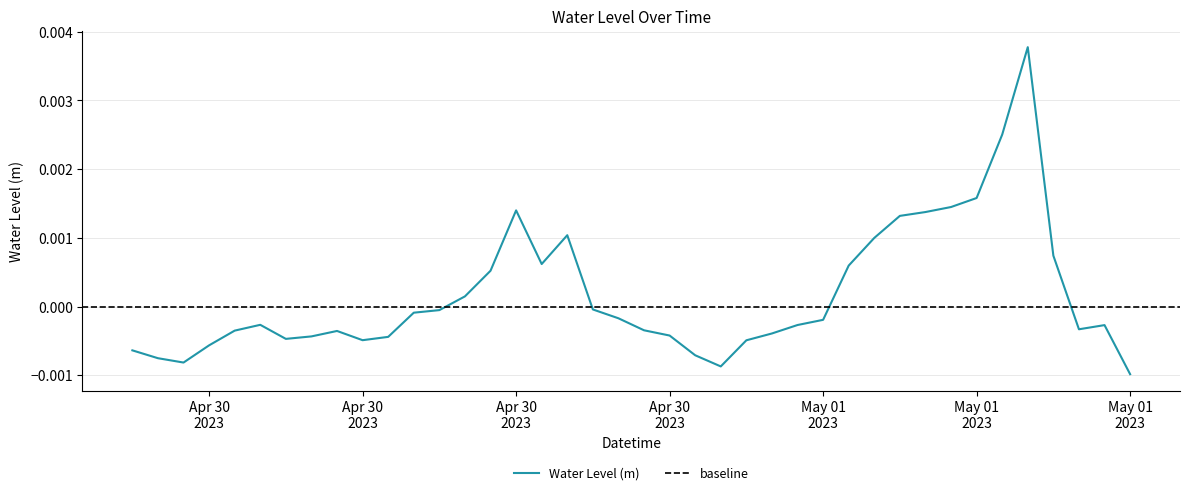

At which label does the data first exceed 0?

2023-04-30 13:00:00